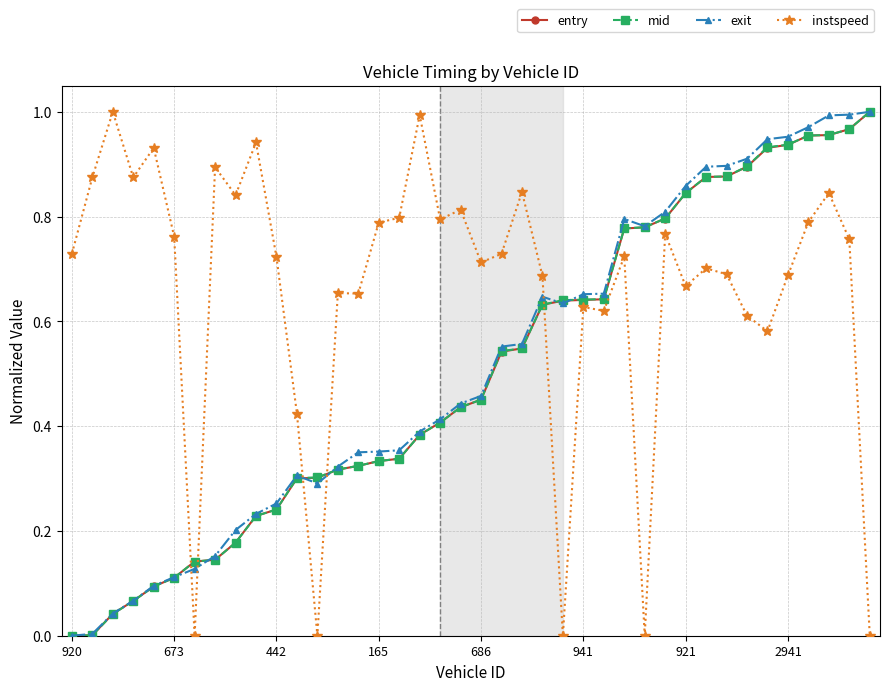

Which series has the largest total across all categories?

instspeed